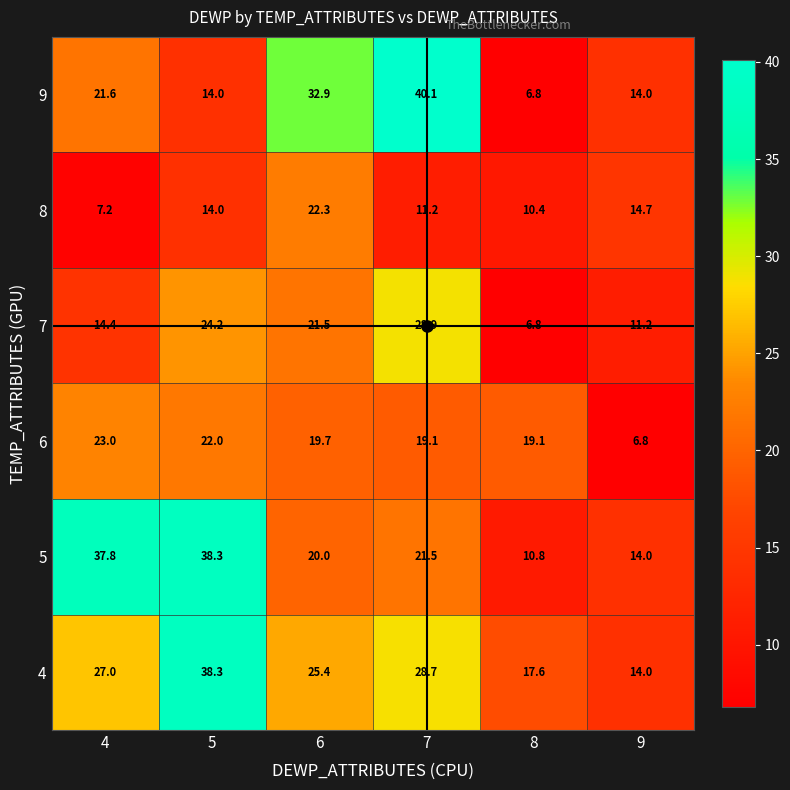

What is the approximate value of 7 at 9?

11.2